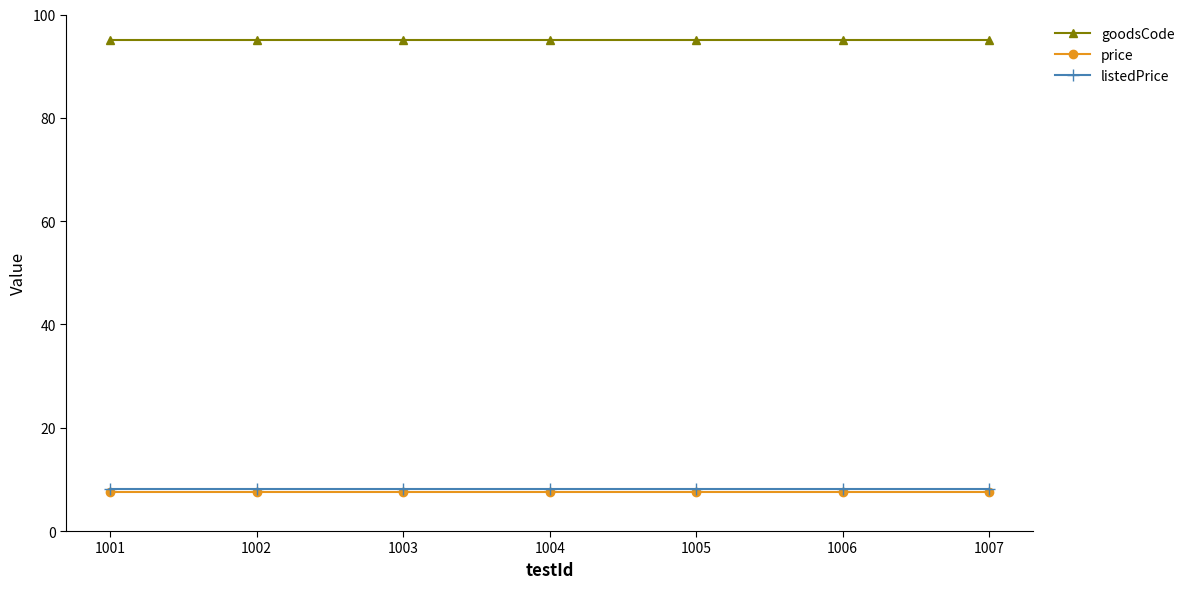

True or false: goodsCode and price intersect in this chart.

False